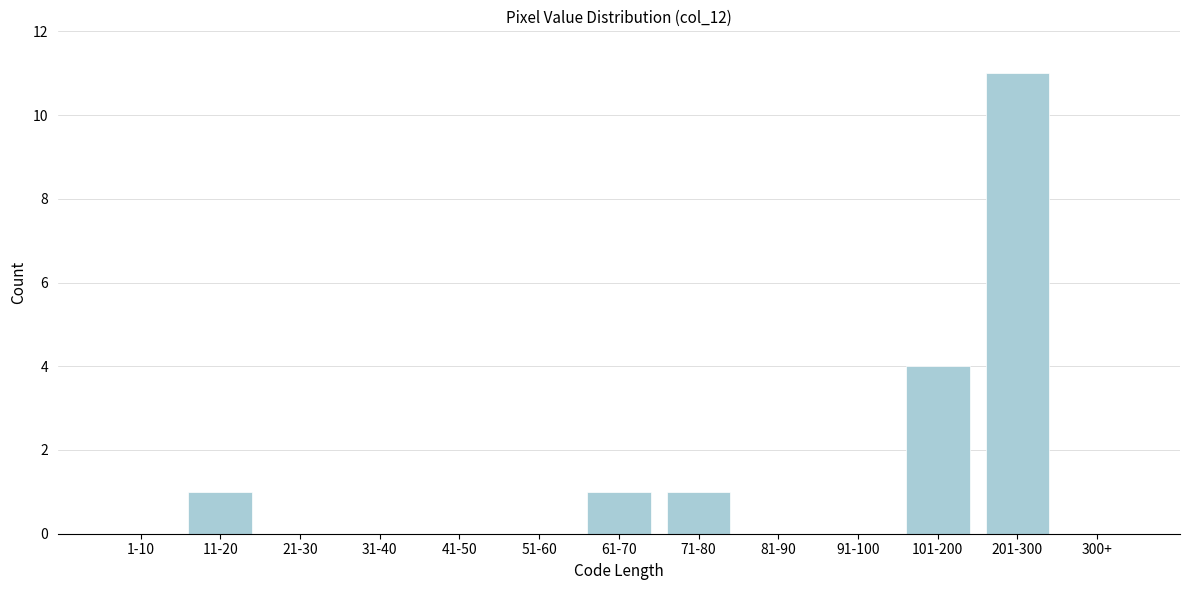

Reading right to left, what are all the values shown in this chart?

300+=0	201-300=11	101-200=4	91-100=0	81-90=0	71-80=1	61-70=1	51-60=0	41-50=0	31-40=0	21-30=0	11-20=1	1-10=0